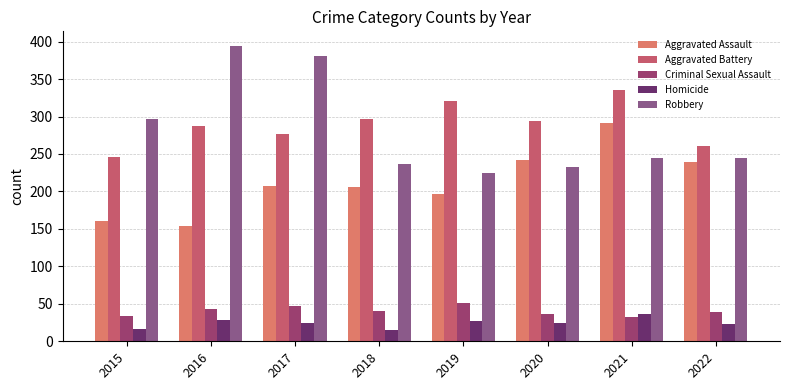

Is it true that Aggravated Battery equals 297 at 2018?

True